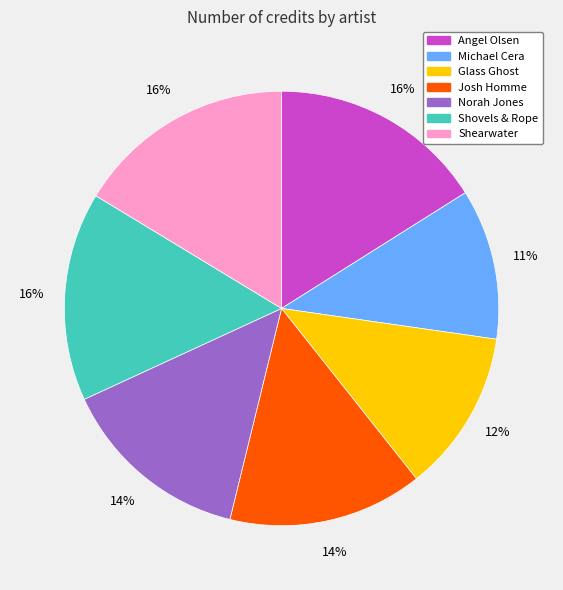

Do Angel Olsen and Norah Jones together represent more than half of the pie?

No